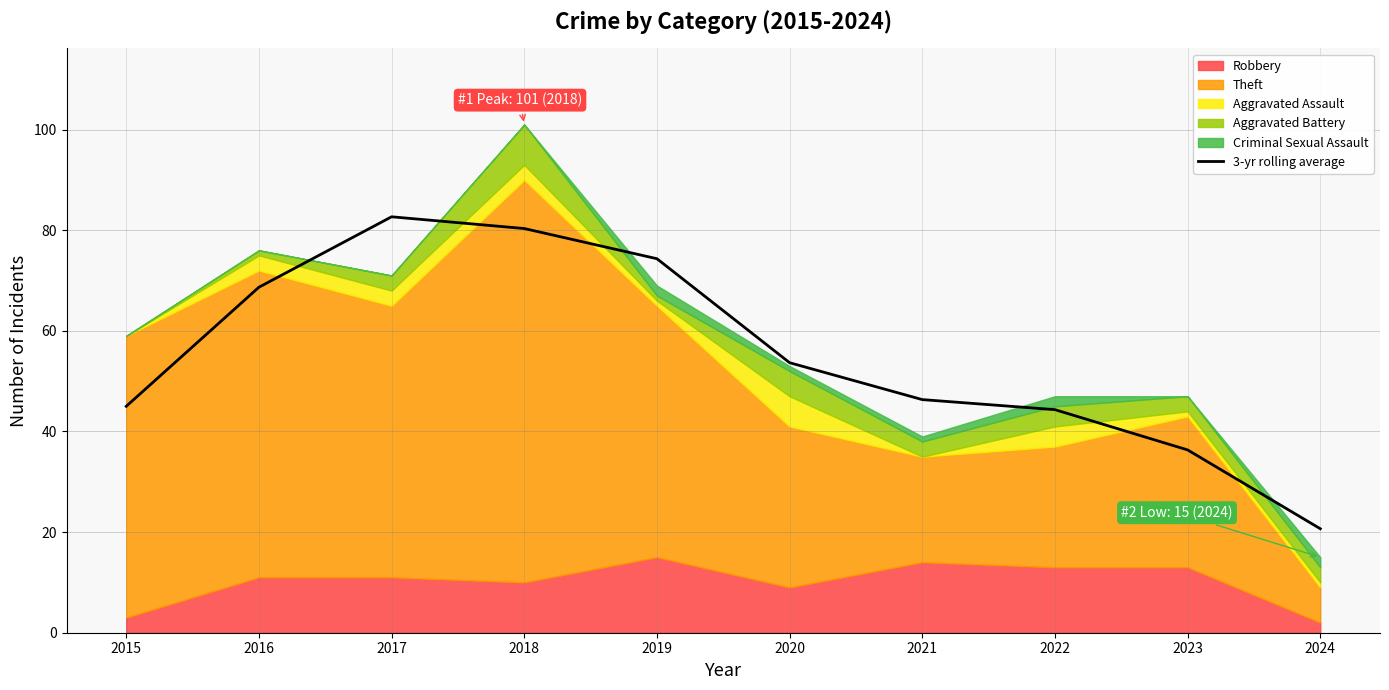

How many interior local peaks (higher than both neighbors) does the data have?

1